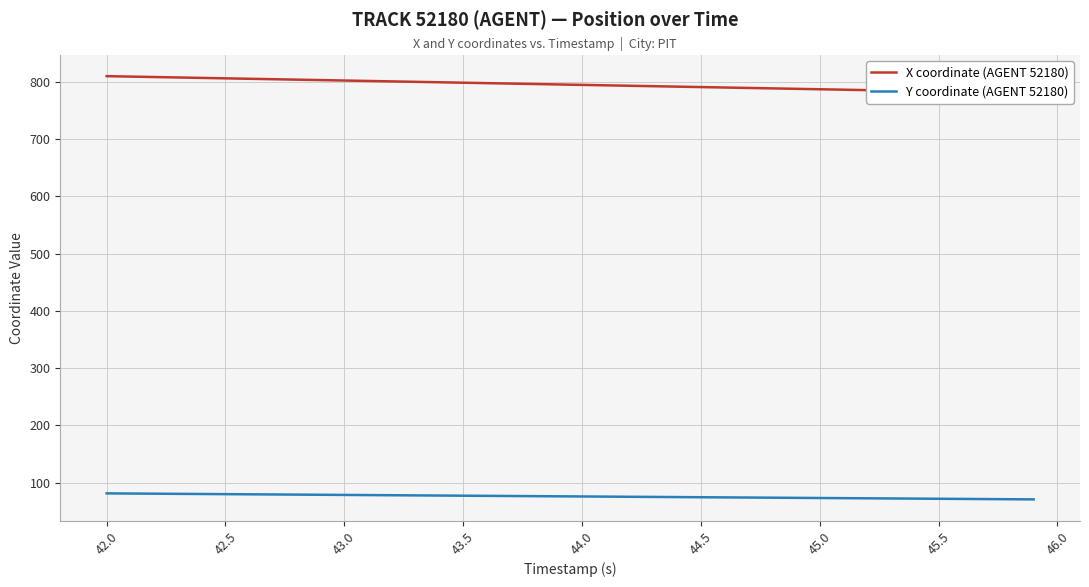

List the series in order of their peak value, highest first.

X coordinate (AGENT 52180), Y coordinate (AGENT 52180)